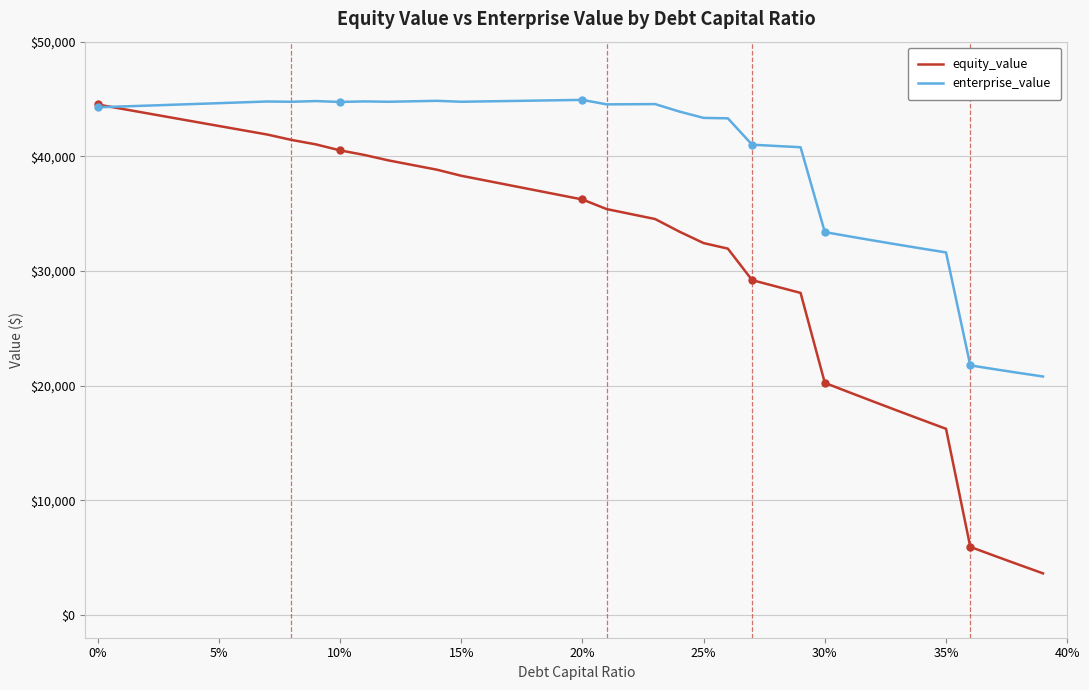

List the series in order of their overall mean, lowest first.

equity_value, enterprise_value